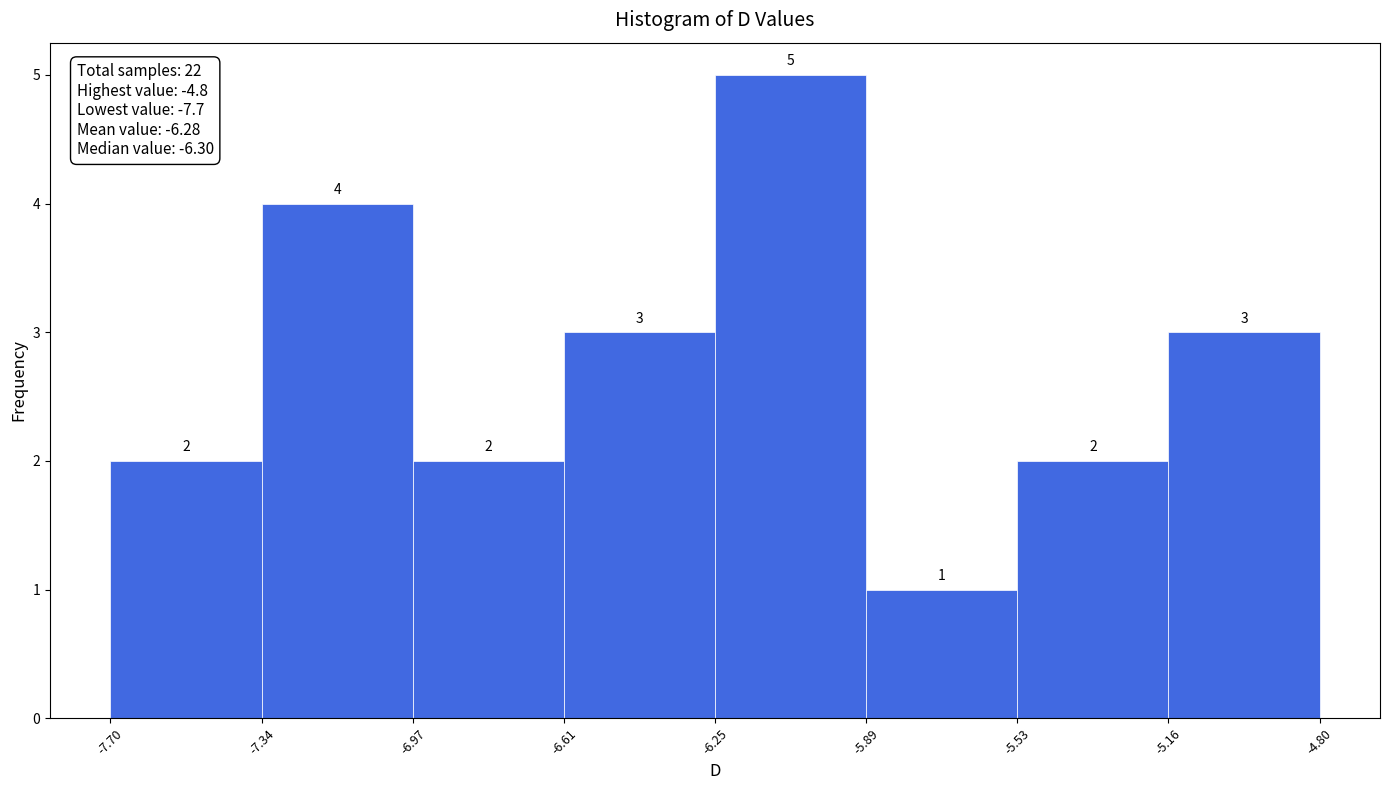

Reading left to right, transcribe this chart: for each bar, give the range it covers on the x-axis and its height.

-7.70 to -7.34: 2
-7.34 to -6.97: 4
-6.97 to -6.61: 2
-6.61 to -6.25: 3
-6.25 to -5.89: 5
-5.89 to -5.53: 1
-5.53 to -5.16: 2
-5.16 to -4.80: 3